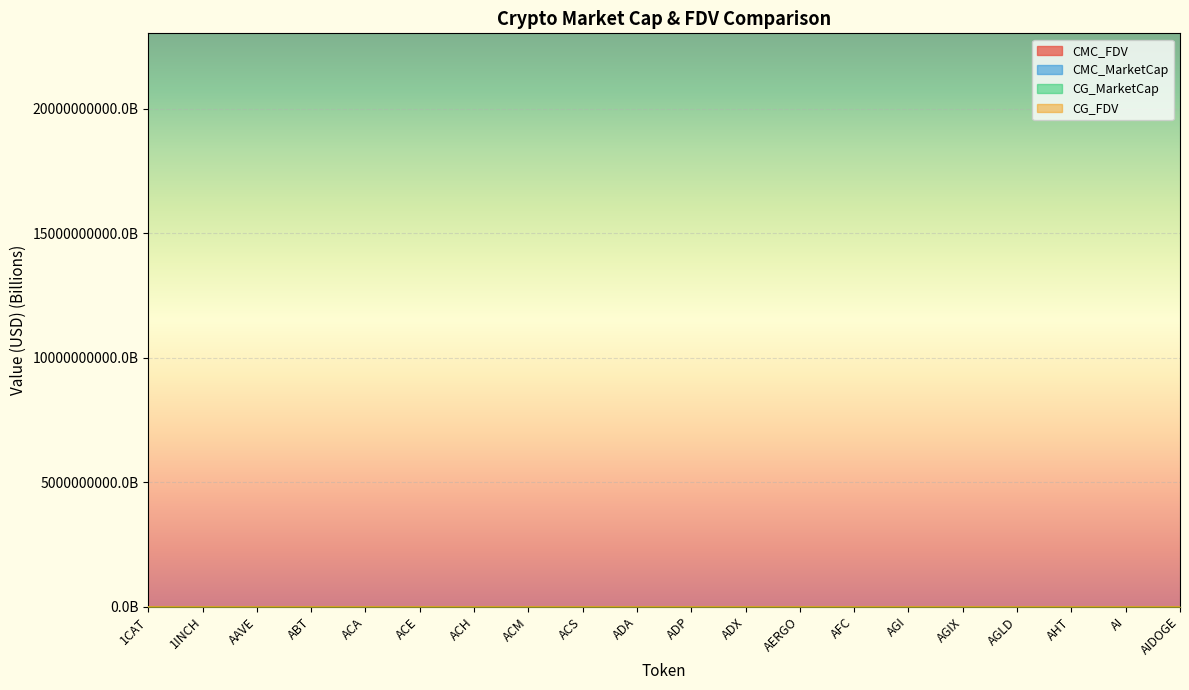

Between ACE and AI, which series saw the biggest shift?

CMC_FDV